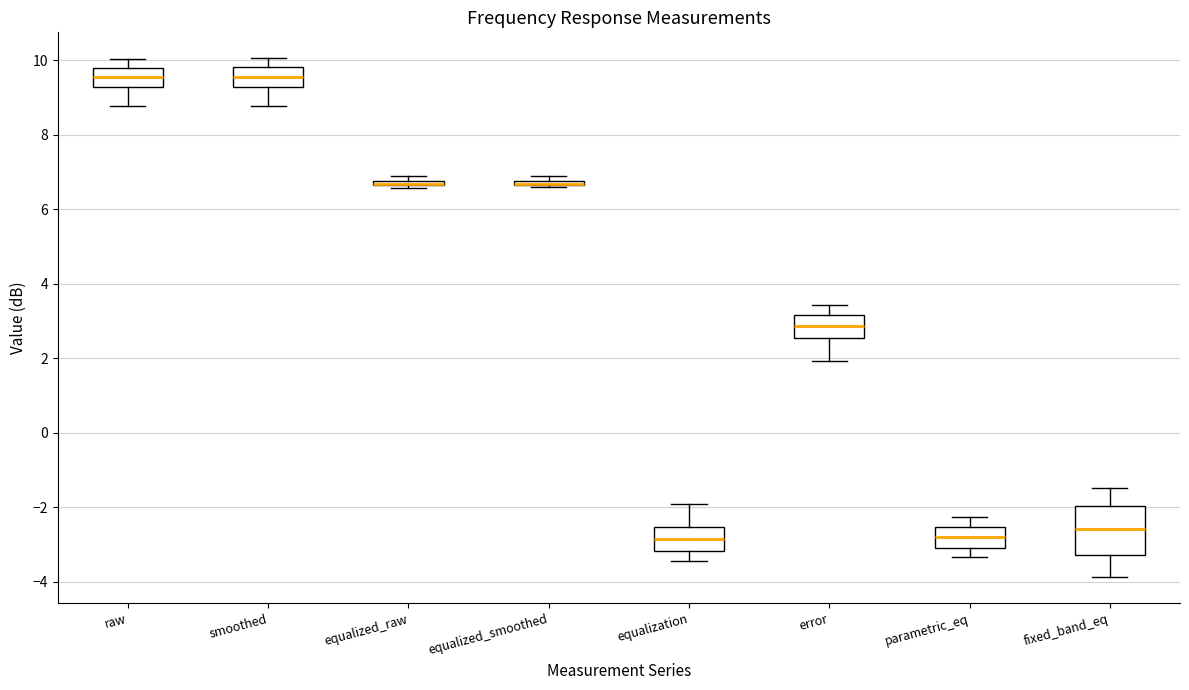

Where is the lower edge of the box for raw on the y-axis? The values are not printed on the chart, so give them approximately, as read against the axis.

9.2